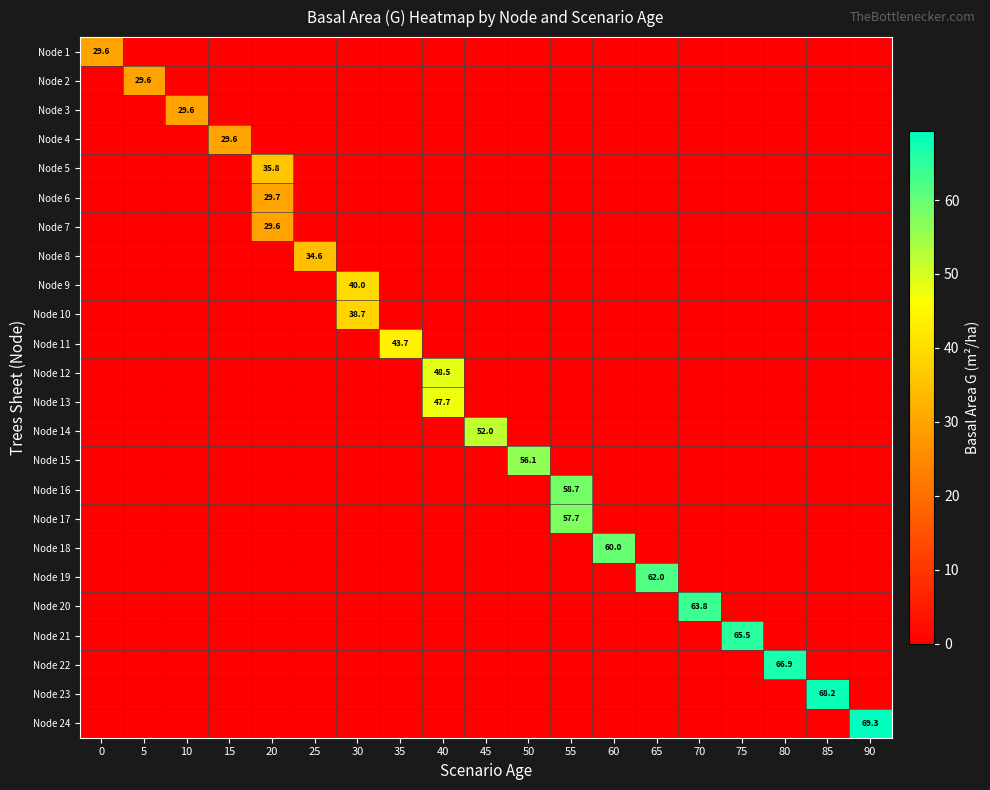

What is the total value across all series at 30?

78.7